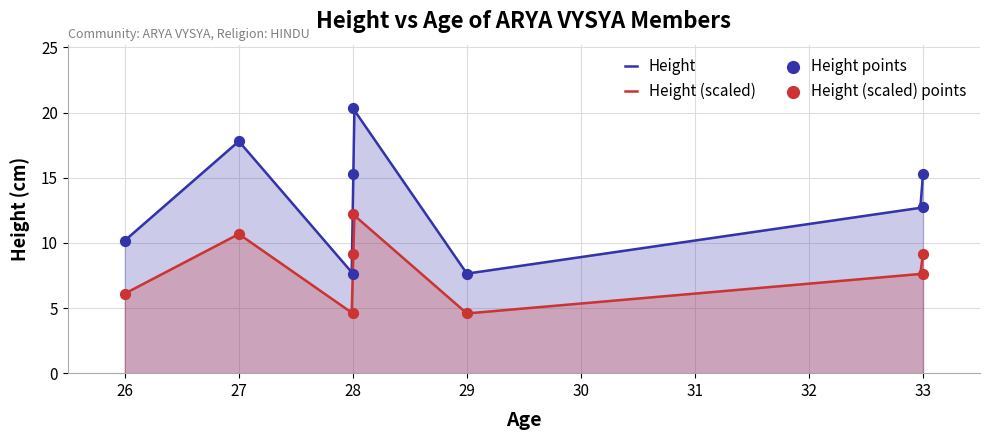

What is the ratio of the value at 29 to the value at 27?

0.4